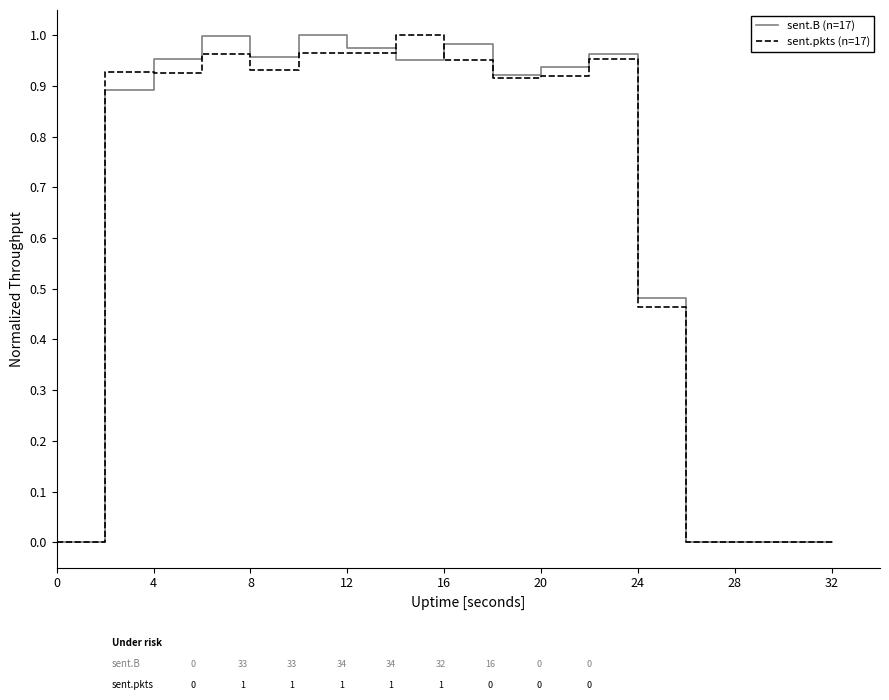

True or false: sent.B (n=17) and sent.pkts (n=17) intersect in this chart.

True